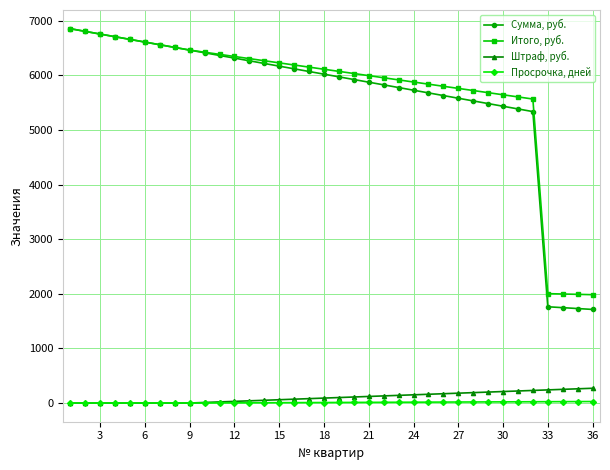

Which series has the largest total across all categories?

Итого, руб.